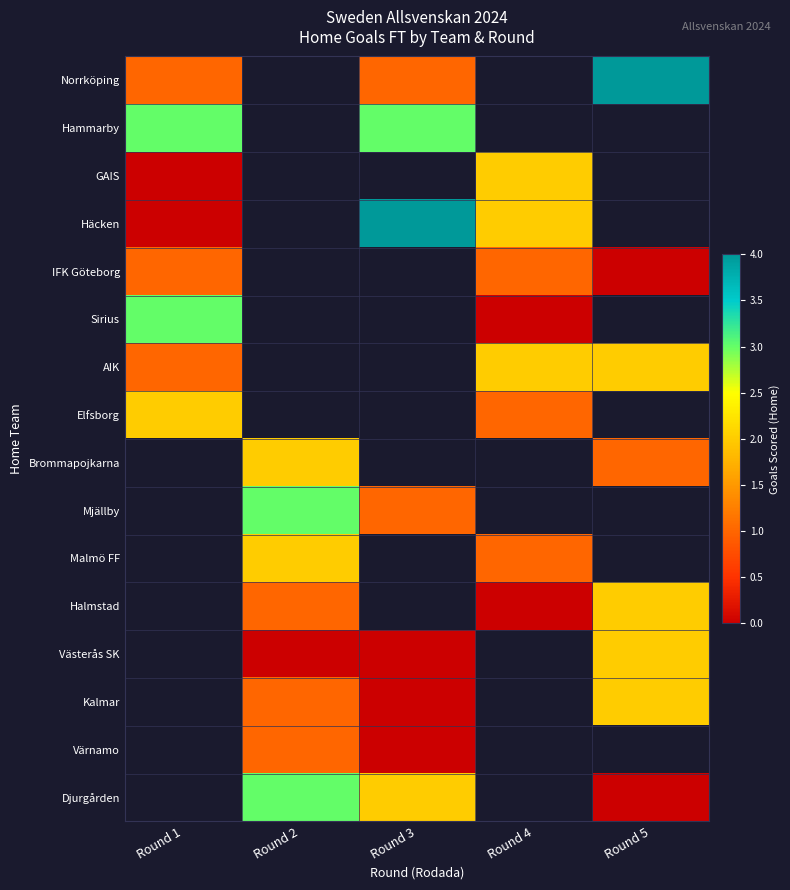

How many values in the Häcken series exceed 2?

1